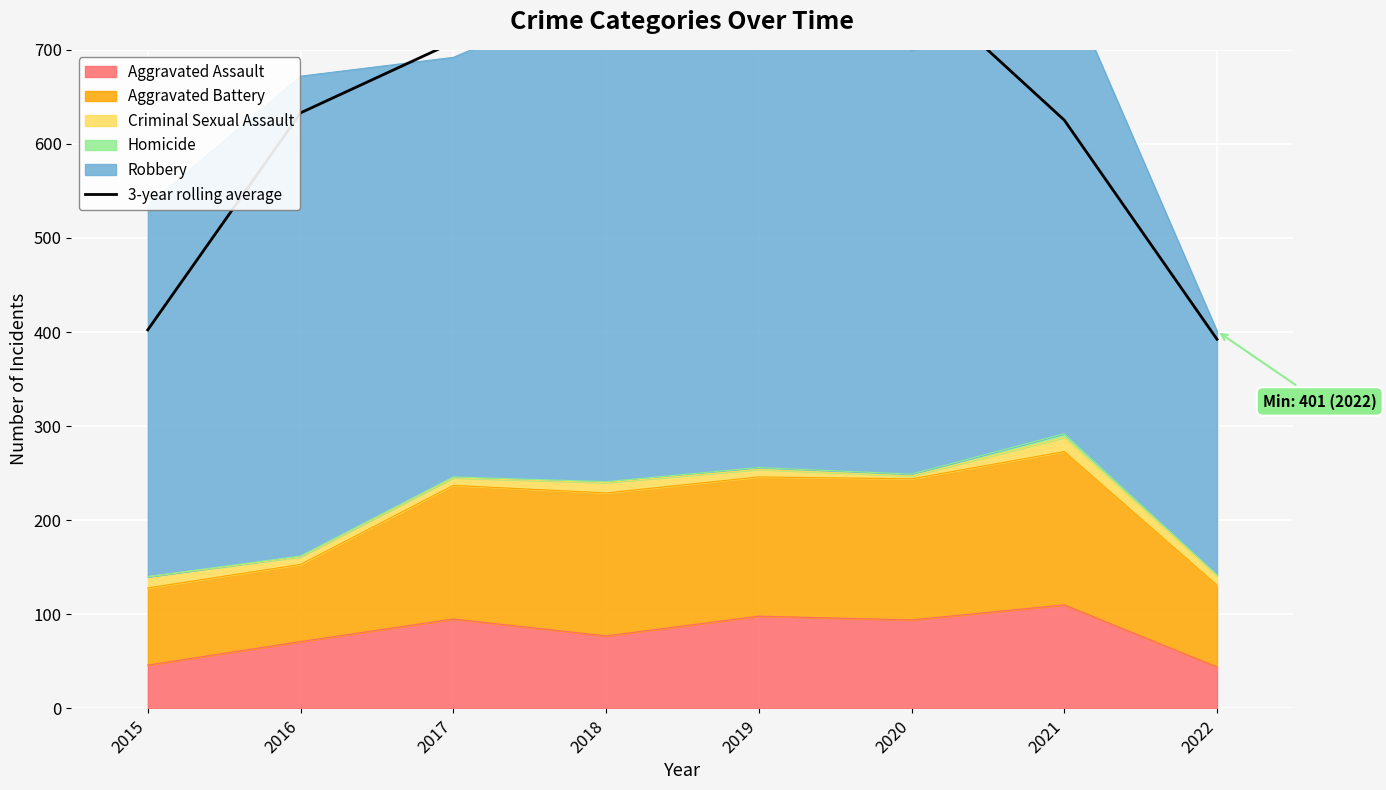

What is the lowest value of the Aggravated Assault series?

44